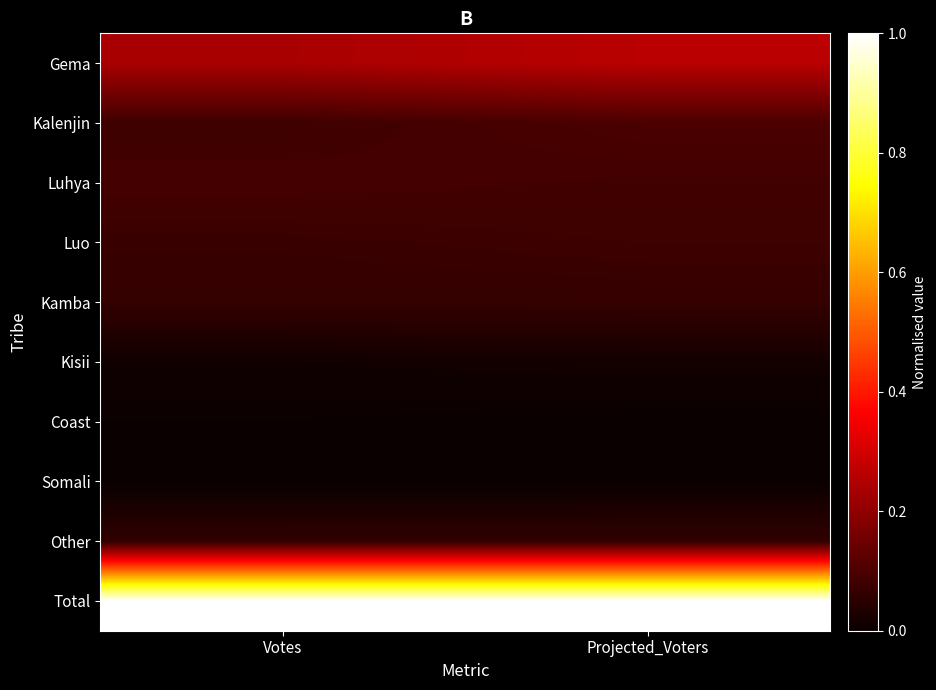

Reading left to right, list all the values displayed in this chart.

Gema: Votes=0.2	Projected_Voters=0.3
Kalenjin: Votes=0.1	Projected_Voters=0.1
Luhya: Votes=0.1	Projected_Voters=0.1
Luo: Votes=0.1	Projected_Voters=0.1
Kamba: Votes=0.1	Projected_Voters=0.1
Kisii: Votes=0.0	Projected_Voters=0.0
Coast: Votes=0.0	Projected_Voters=0.0
Somali: Votes=0.0	Projected_Voters=0.0
Other: Votes=0.1	Projected_Voters=0.1
Total: Votes=1.0	Projected_Voters=1.0